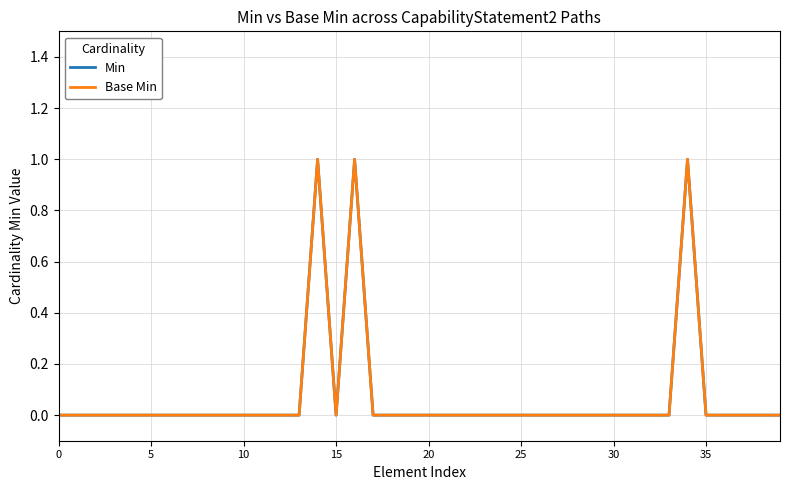

Is this an area chart (filled region under the line)?

No